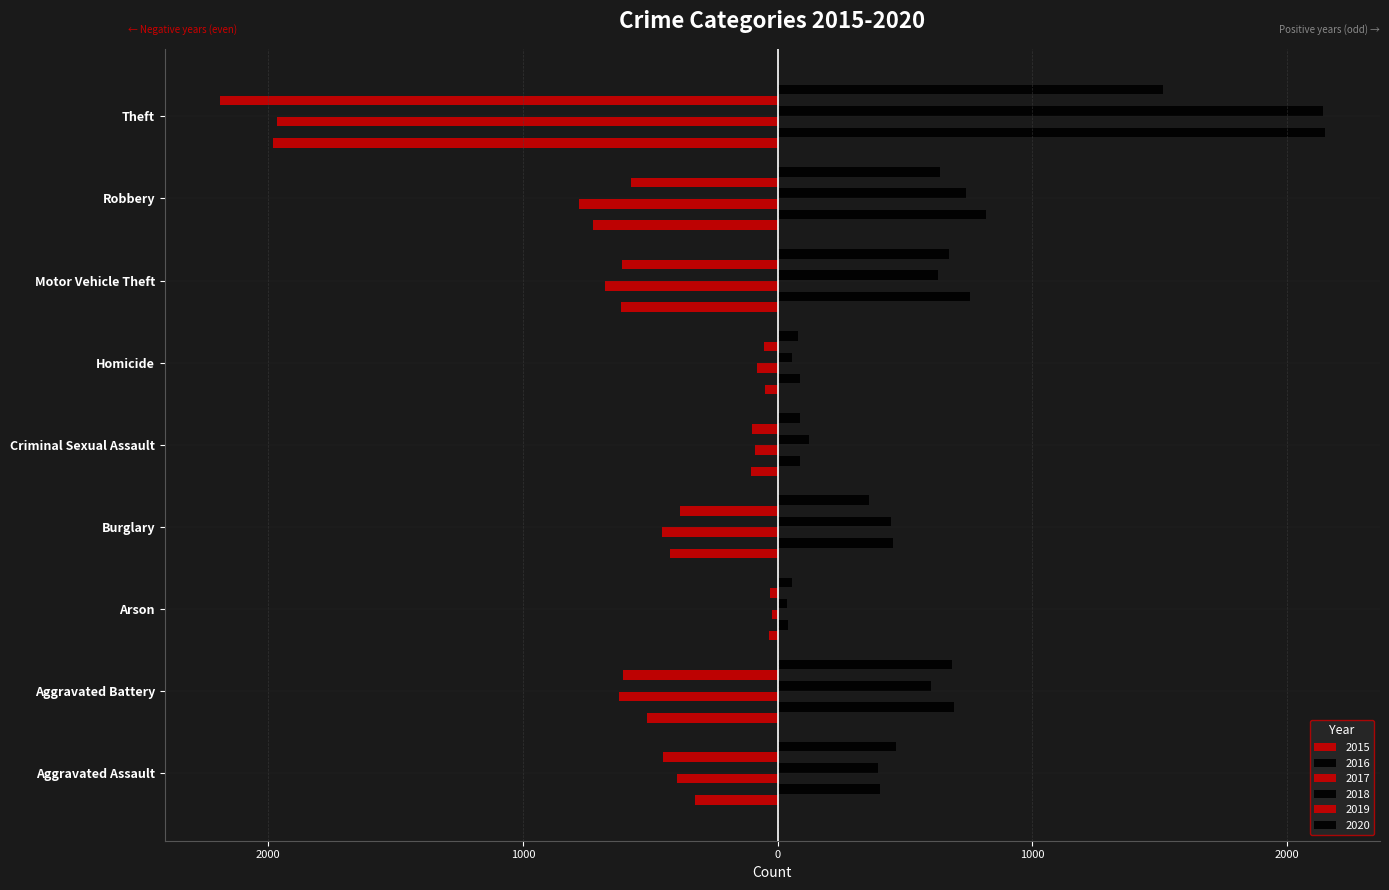

The value of 2019 at Theft is -2190. True or false?

True